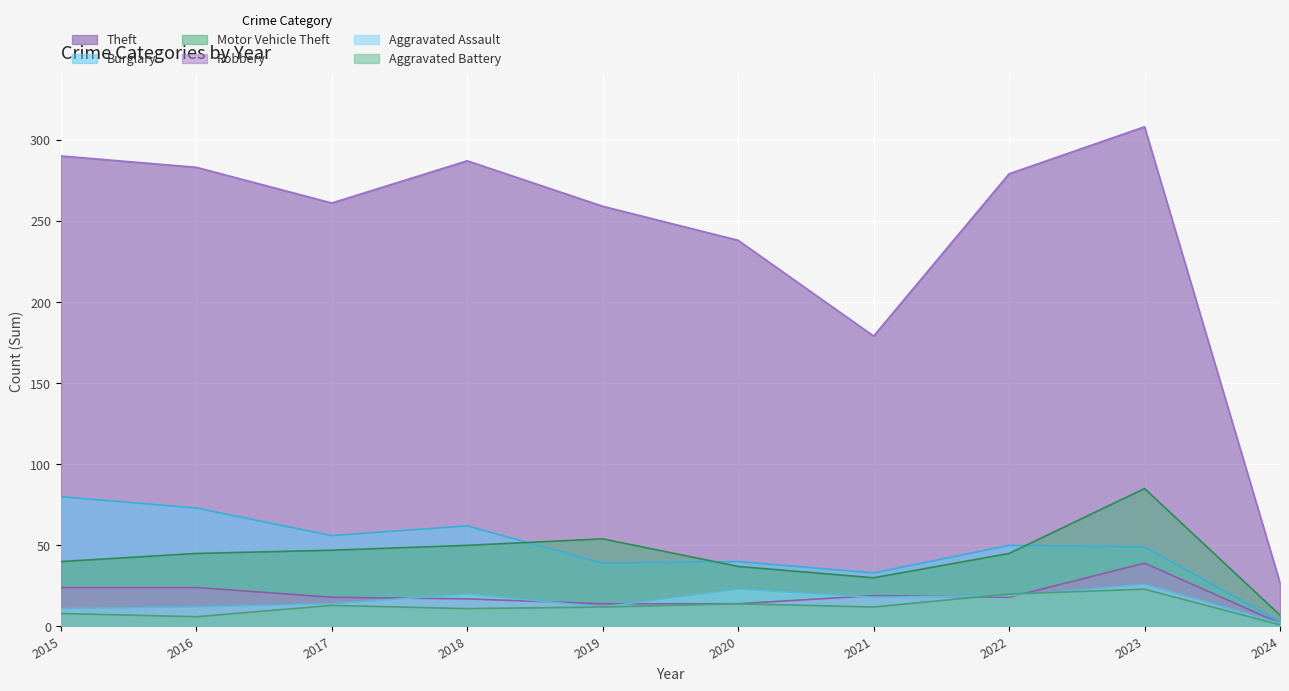

Which has a higher value, 2024 or 2016?

2016